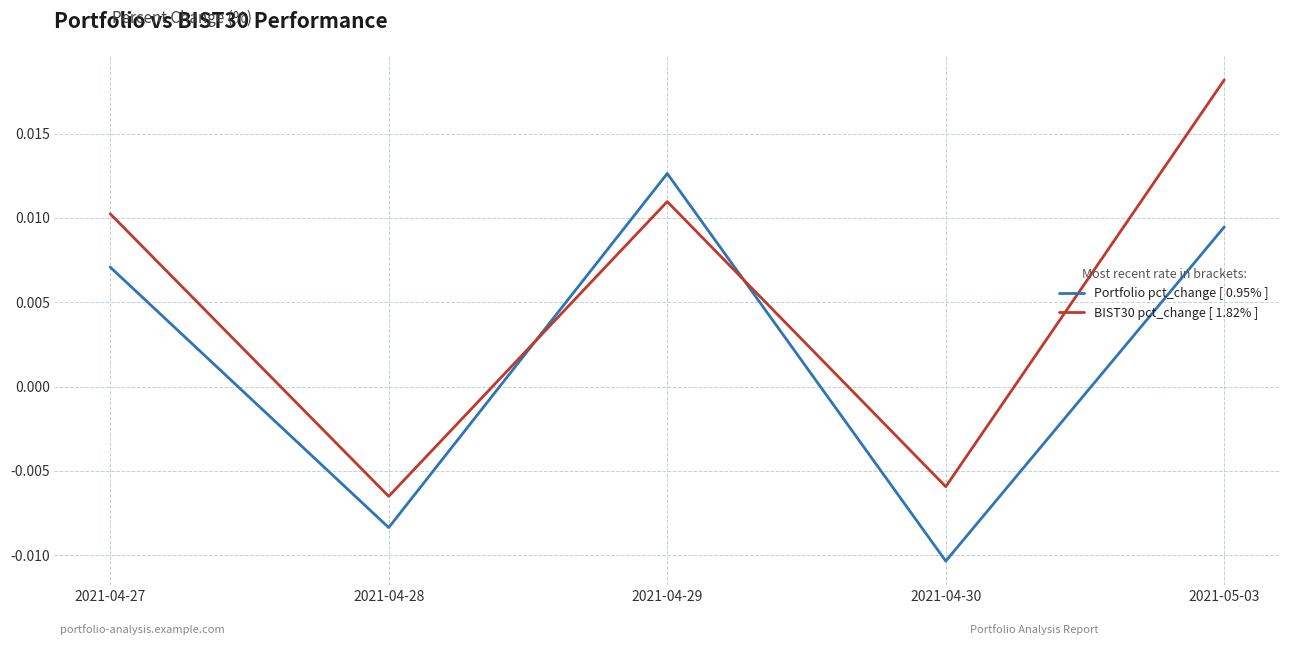

Where do BIST30 pct_change [ 1.82% ] and Portfolio pct_change [ 0.95% ] first cross each other?

2021-04-28 and 2021-04-29